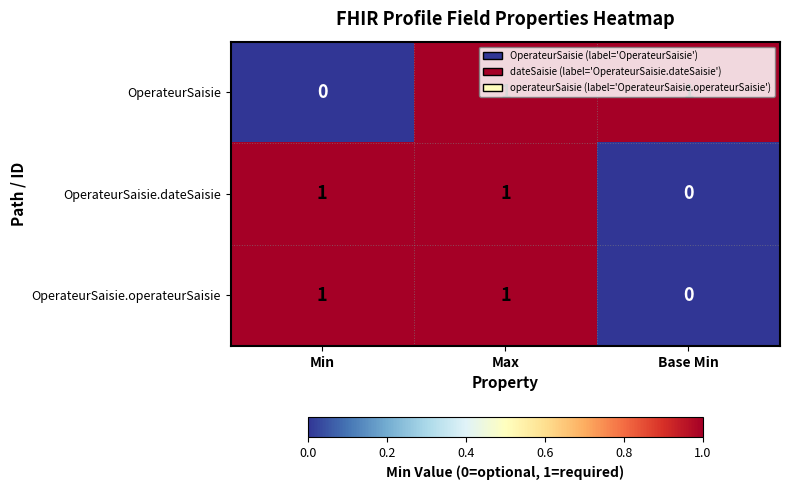

At how many categories does at least one series exceed 0?

3